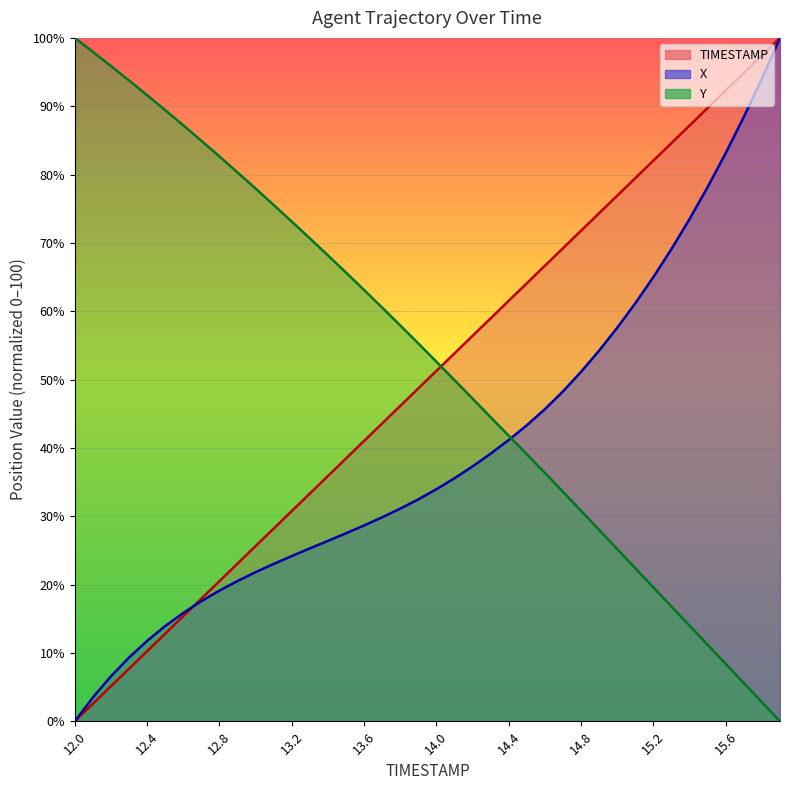

List the labels in order of Y value, largest first.

12.0, 12.1, 12.2, 12.3, 12.4, 12.5, 12.6, 12.7, 12.8, 12.9, 13.0, 13.1, 13.2, 13.3, 13.4, 13.5, 13.6, 13.7, 13.8, 13.9, 14.0, 14.1, 14.2, 14.3, 14.4, 14.5, 14.6, 14.7, 14.8, 14.9, 15.0, 15.1, 15.2, 15.3, 15.4, 15.5, 15.6, 15.7, 15.8, 15.9